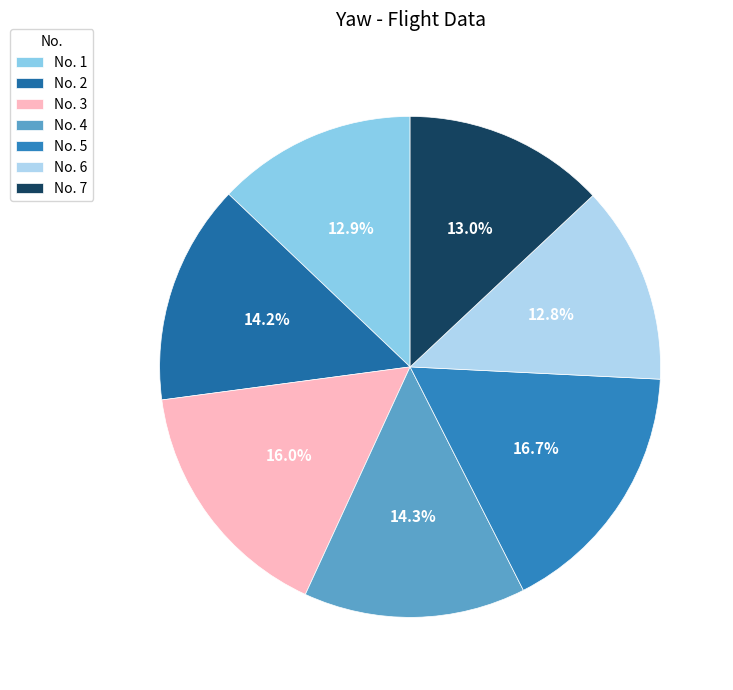

Count the number of slices in the pie.

7